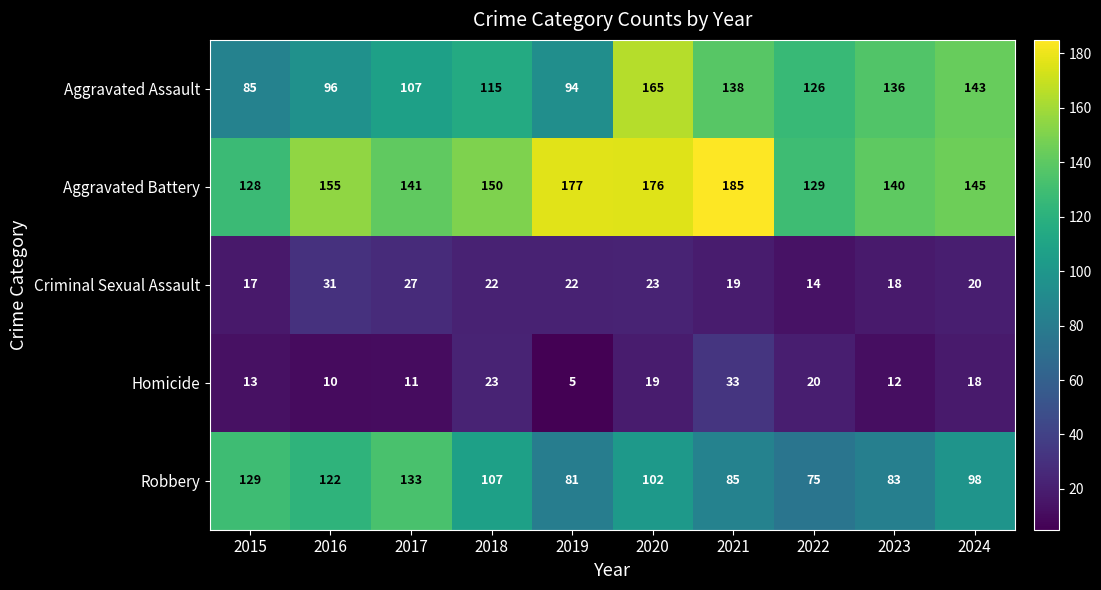

At which label is Robbery closest to 104?

2020